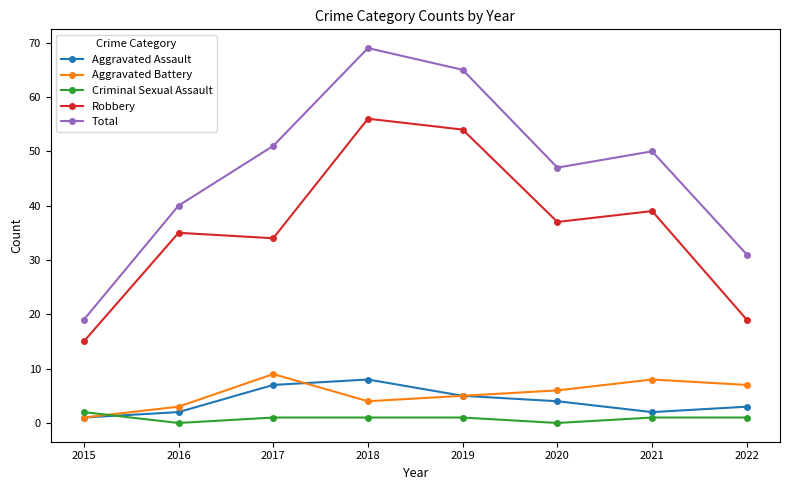

What is the total value across all series at 2020?

94